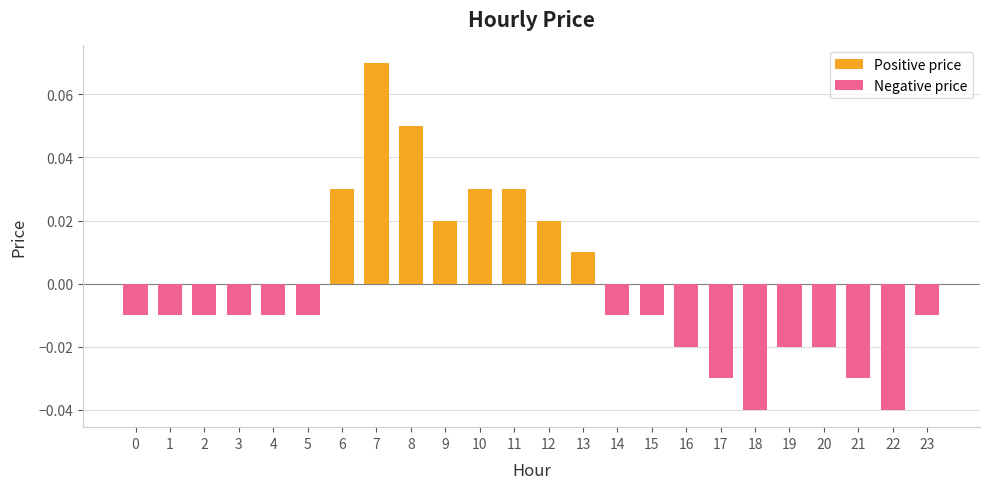

Are the bars grouped side by side (vs. stacked)?

No